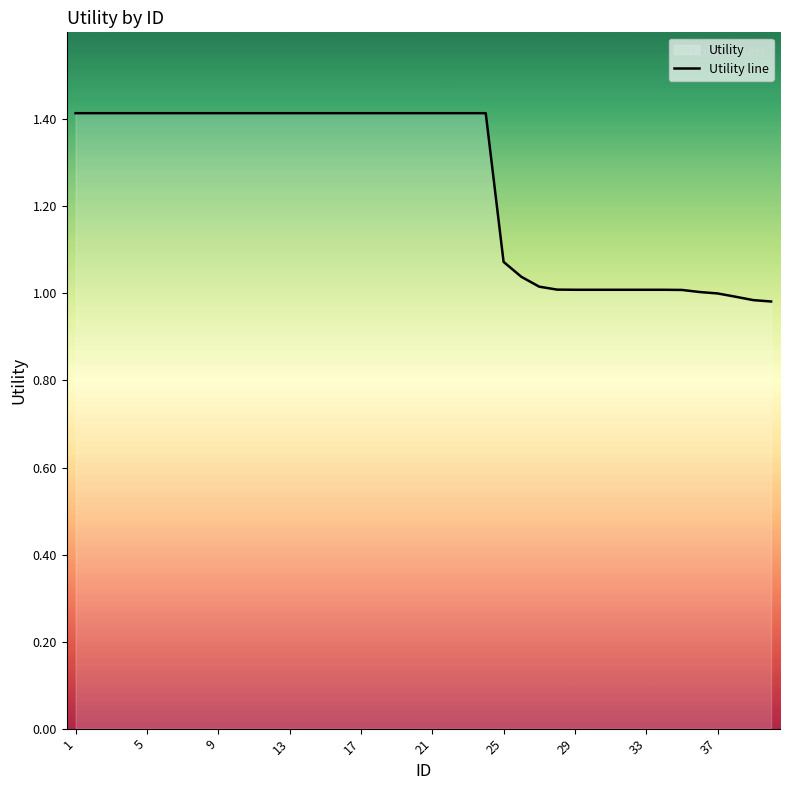

What is the greatest value displayed?

1.4